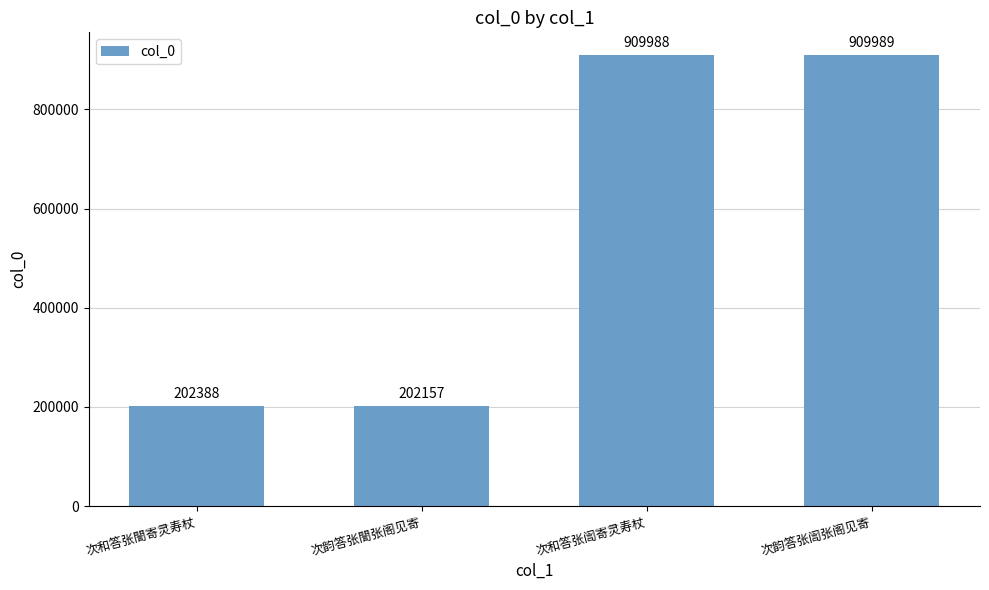

Is it true that the value at 次和答张訚寄灵寿杖 is 343162?

False